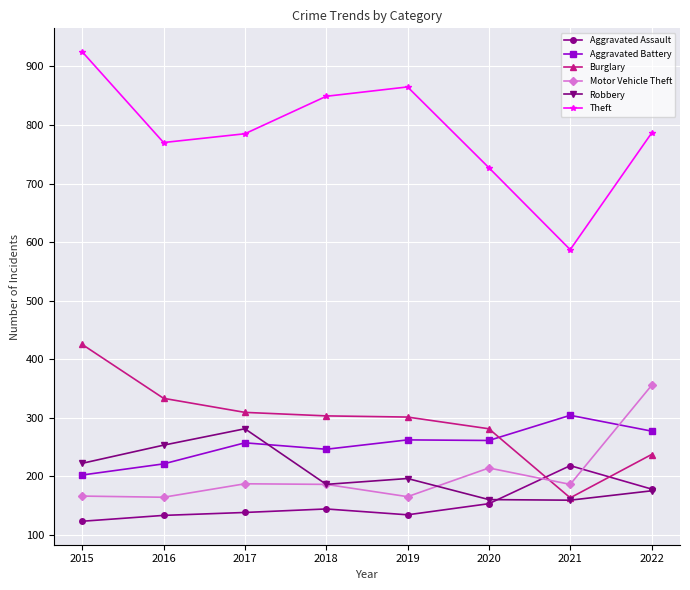

True or false: Aggravated Battery and Robbery cross at least once.

True